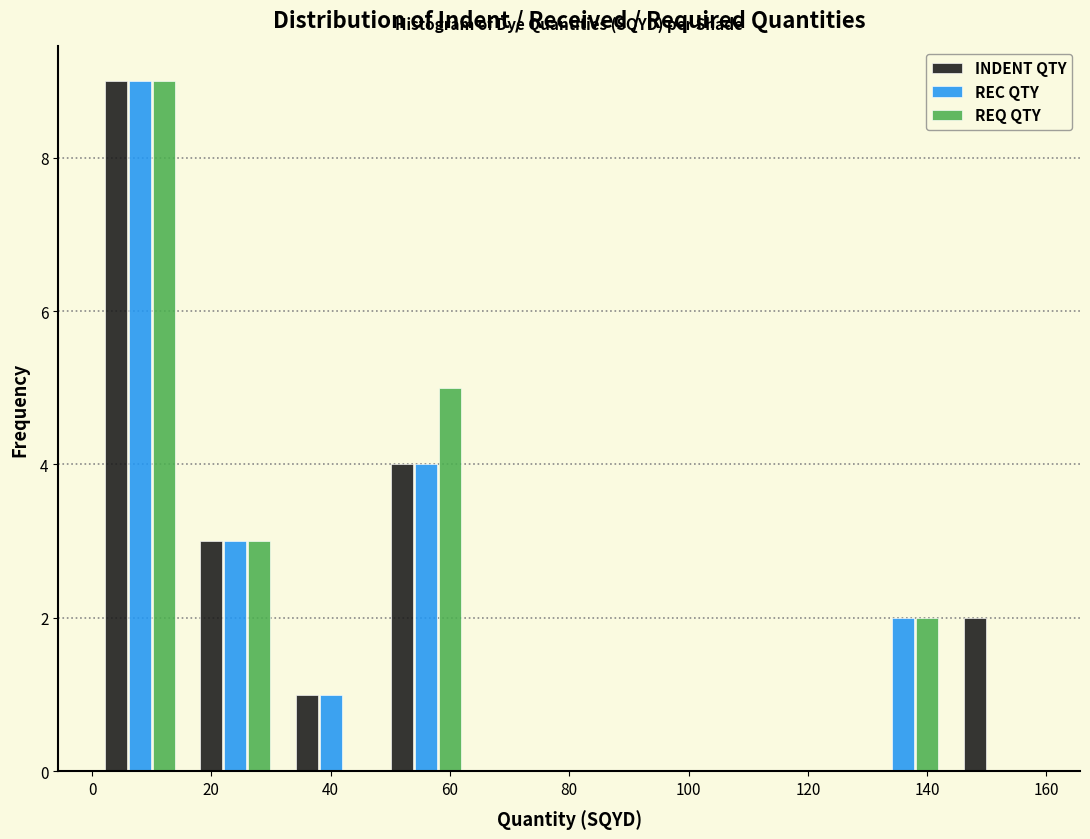

What is the height of the INDENT QTY bar covering 48 to 64 on the x-axis? The values are not printed on the chart, so give them approximately, as read against the axis.

4